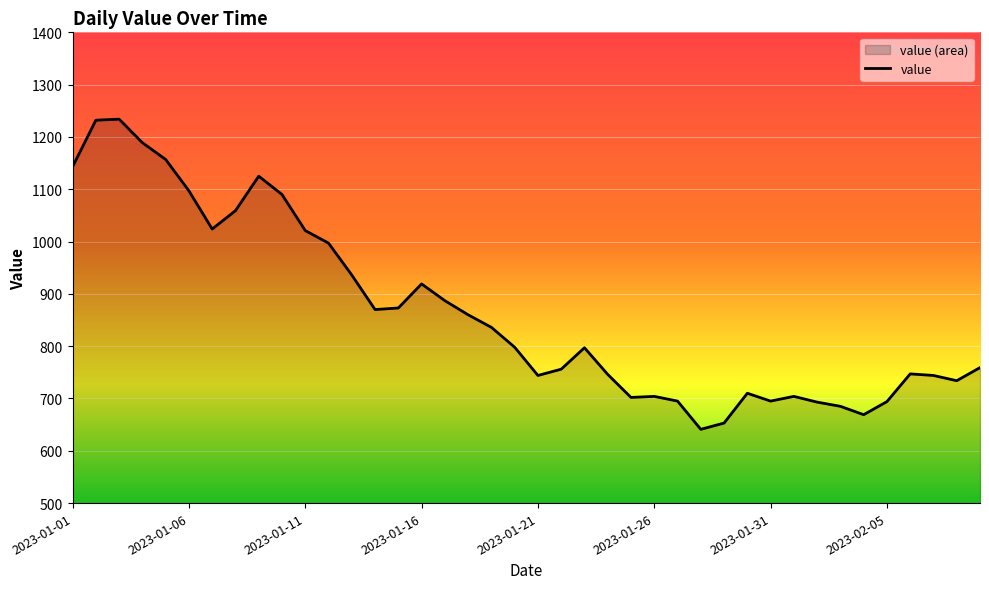

Rank the categories by value from lowest to highest.

2023-01-28, 2023-01-29, 2023-02-04, 2023-02-03, 2023-02-02, 2023-02-05, 2023-01-27, 2023-01-31, 2023-01-25, 2023-01-26, 2023-02-01, 2023-01-30, 2023-02-08, 2023-01-21, 2023-02-07, 2023-01-24, 2023-02-06, 2023-01-22, 2023-02-09, 2023-01-23, 2023-01-20, 2023-01-19, 2023-01-18, 2023-01-14, 2023-01-15, 2023-01-17, 2023-01-16, 2023-01-13, 2023-01-12, 2023-01-11, 2023-01-07, 2023-01-08, 2023-01-10, 2023-01-06, 2023-01-09, 2023-01-01, 2023-01-05, 2023-01-04, 2023-01-02, 2023-01-03